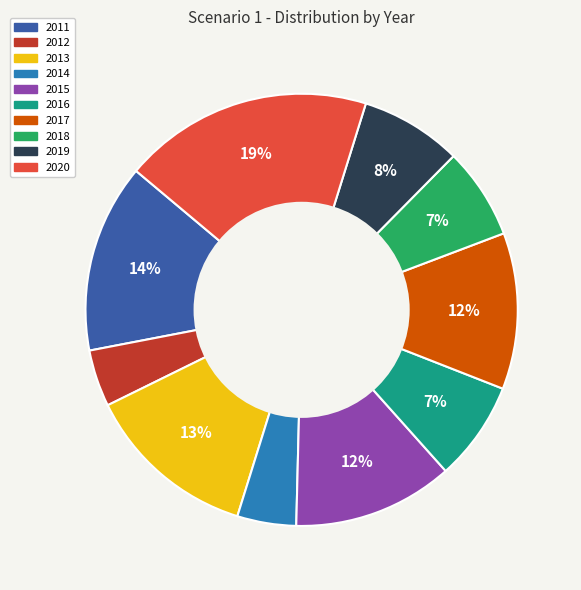

The 2018 slice represents 7% of the pie. True or false?

True